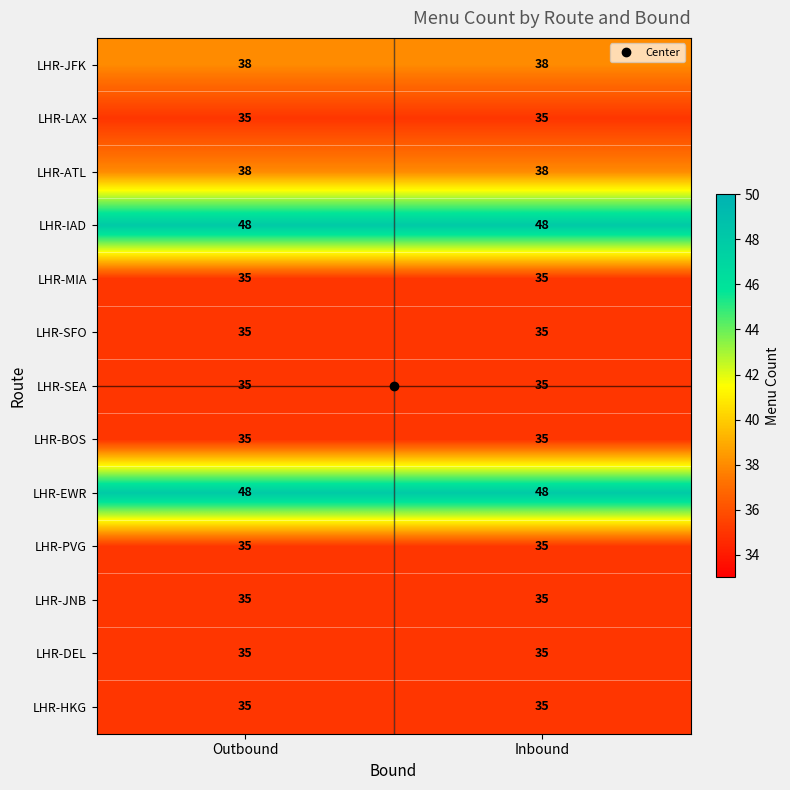

What is the approximate value of LHR-SFO at Inbound?

35